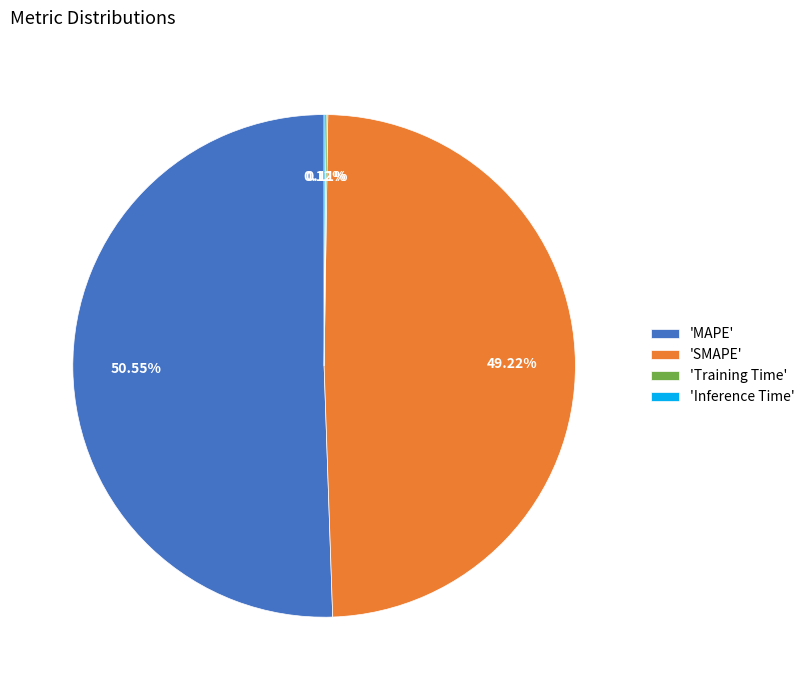

Between 'MAPE' and 'SMAPE', which is larger?

'MAPE'